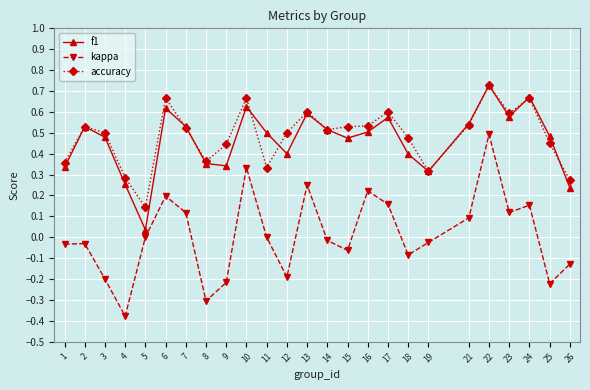

At which label does kappa reach its peak?

22